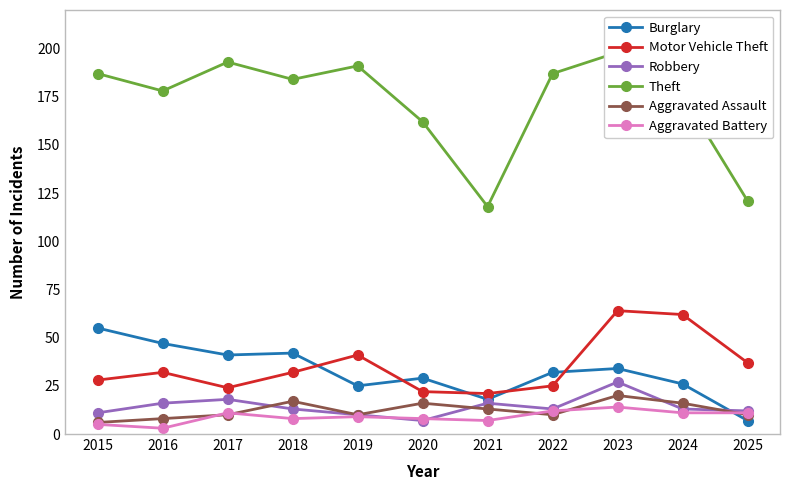

Rank the series by their maximum value, from highest to lowest.

Theft, Motor Vehicle Theft, Burglary, Robbery, Aggravated Assault, Aggravated Battery